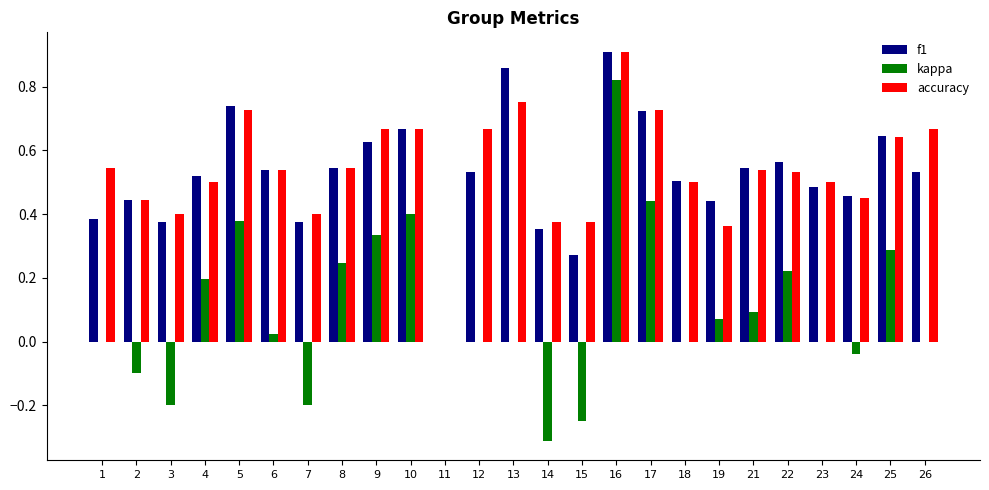

What is the total value across all series at 18?

1.0